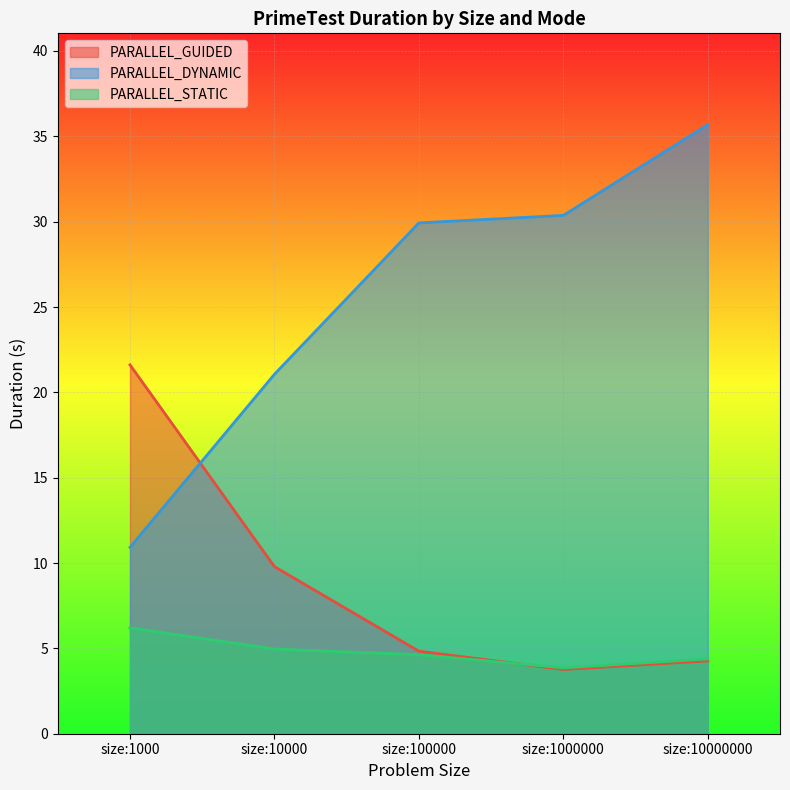

Which label corresponds to the smallest value in the chart?

size:1000000